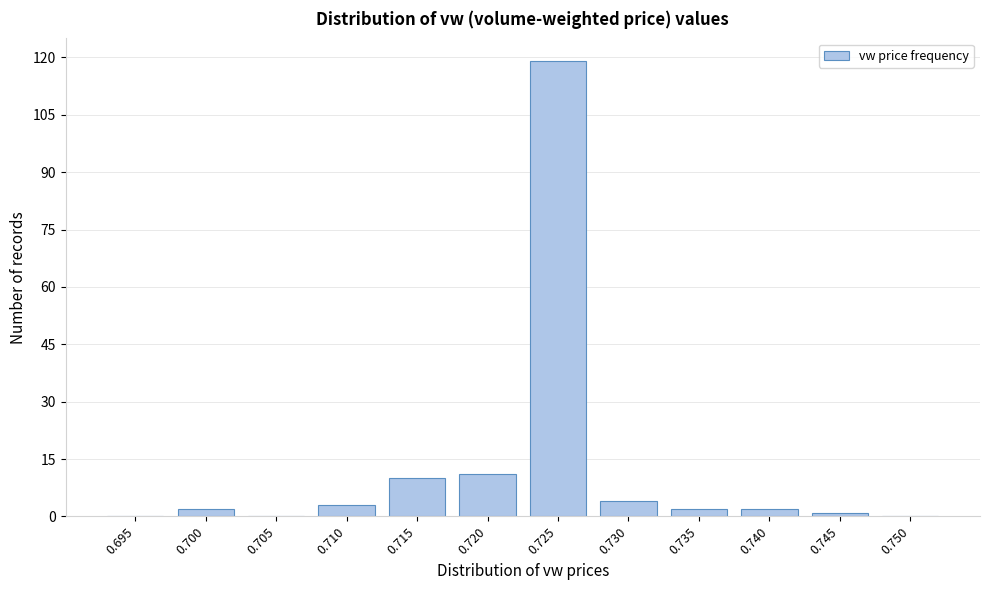

Reading right to left, transcribe all the data shown in this chart.

0.750=0	0.745=1	0.740=2	0.735=2	0.730=4	0.725=119	0.720=11	0.715=10	0.710=3	0.705=0	0.700=2	0.695=0